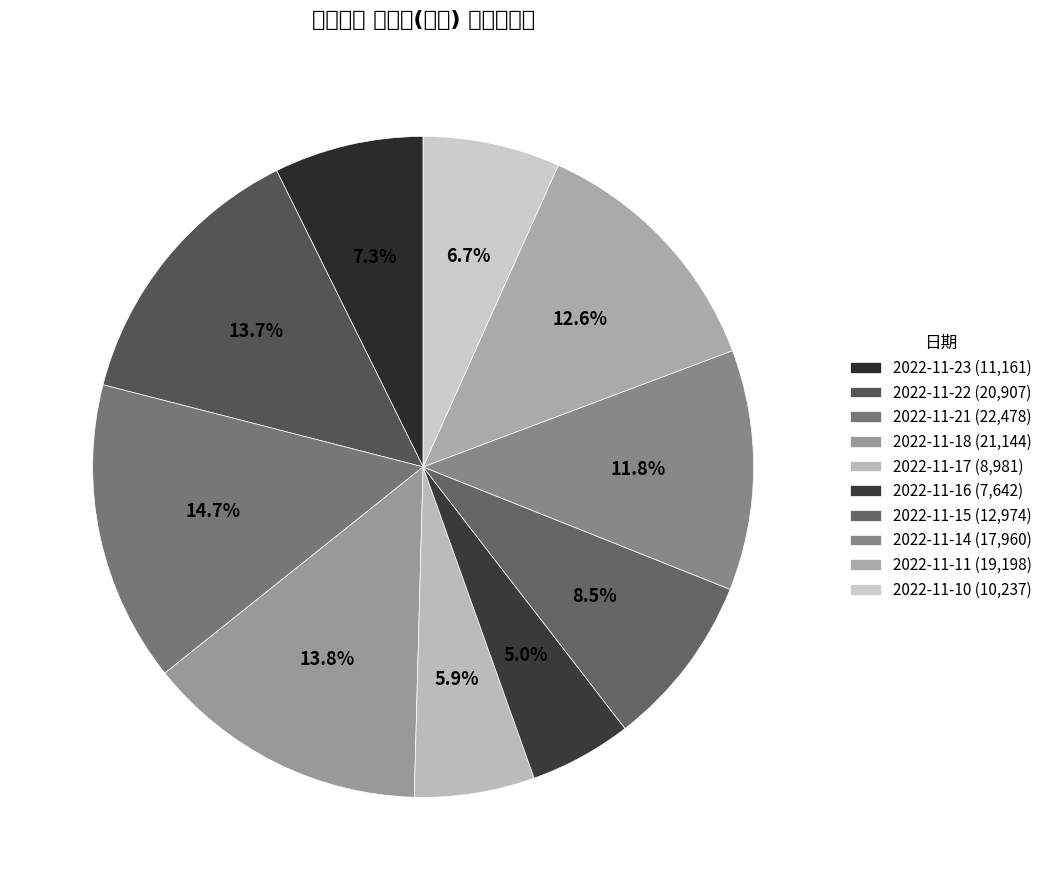

Which category has the biggest portion of the pie?

2022-11-21